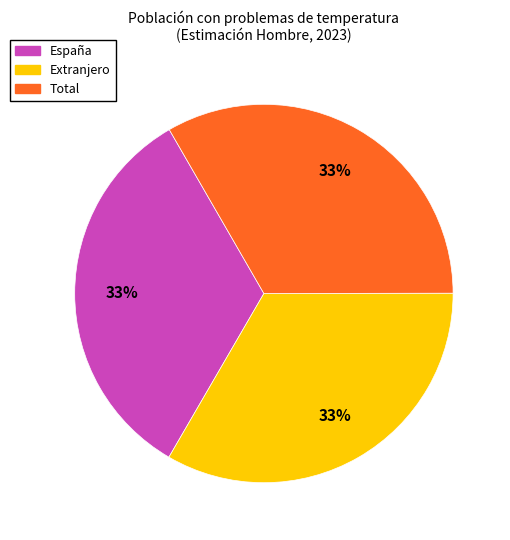

How many slices are in this pie chart?

3